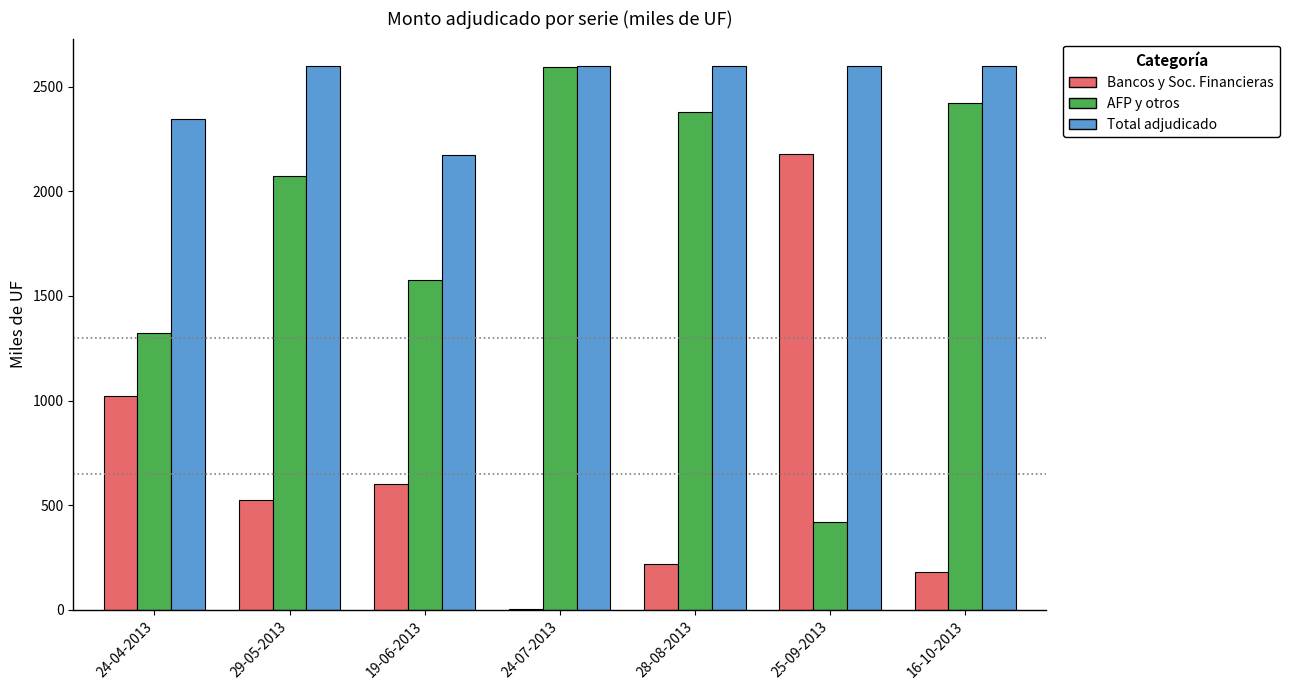

What is the maximum value shown in the chart?

2600.0